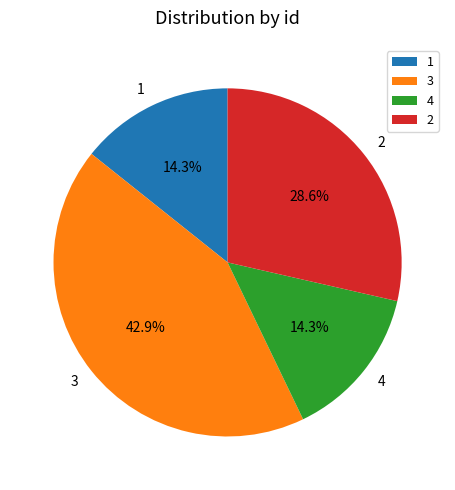

What is the largest slice in the pie chart?

3